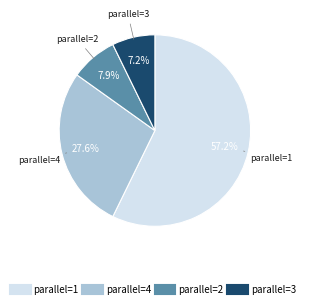

Is there any slice that represents more than half of the pie?

Yes